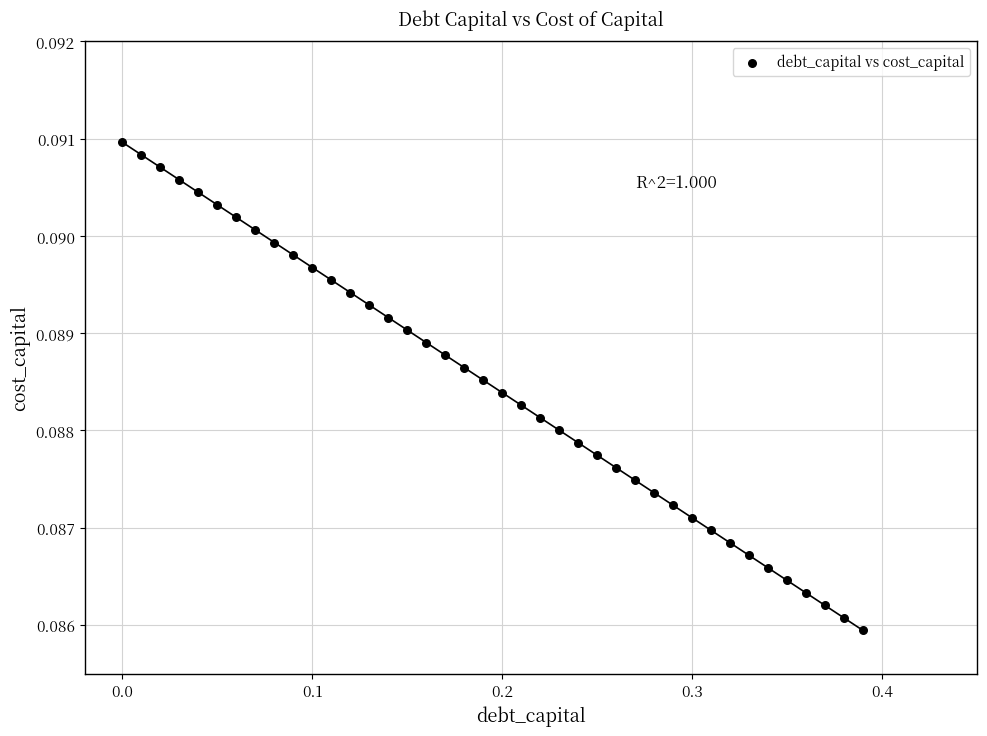

What is the range of X values (max minus min)?

0.4